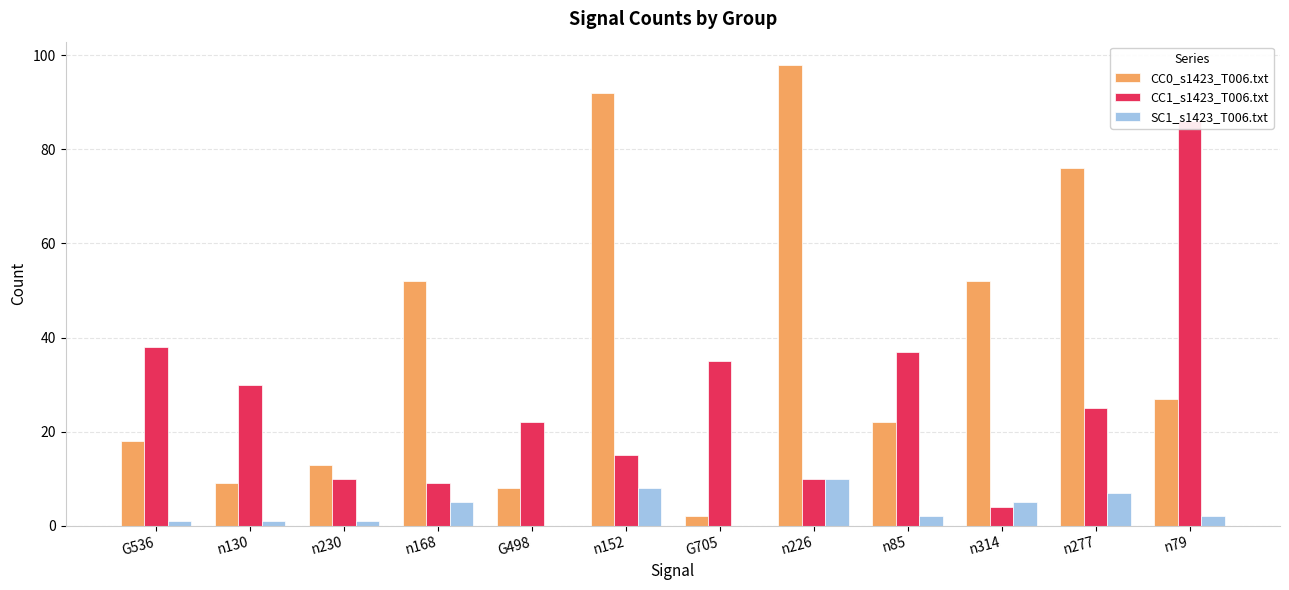

List the labels in order of CC1_s1423_T006.txt value, smallest first.

n314, n168, n230, n226, n152, G498, n277, n130, G705, n85, G536, n79